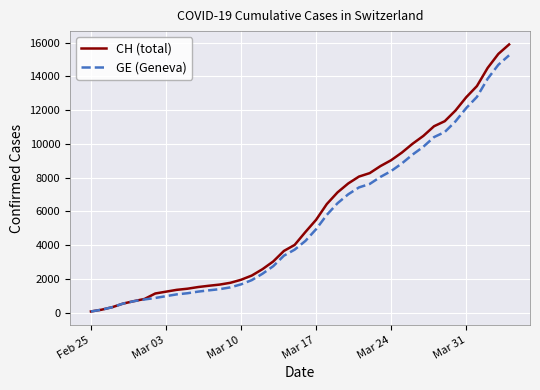

Which series has the widest spread of values?

CH (total)